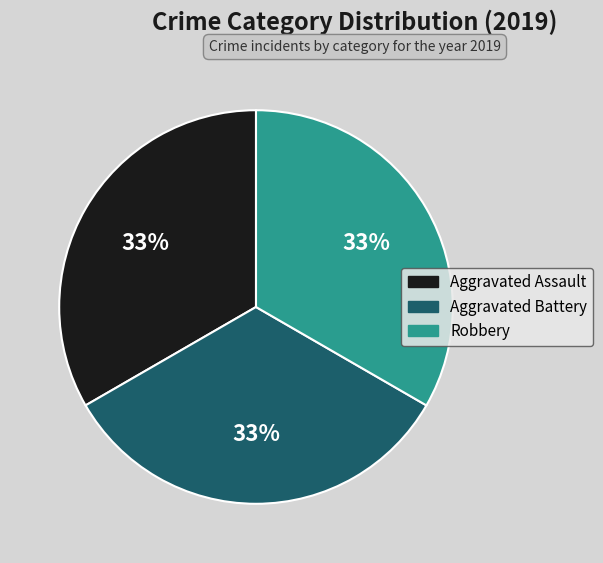

Count the number of slices in the pie.

3